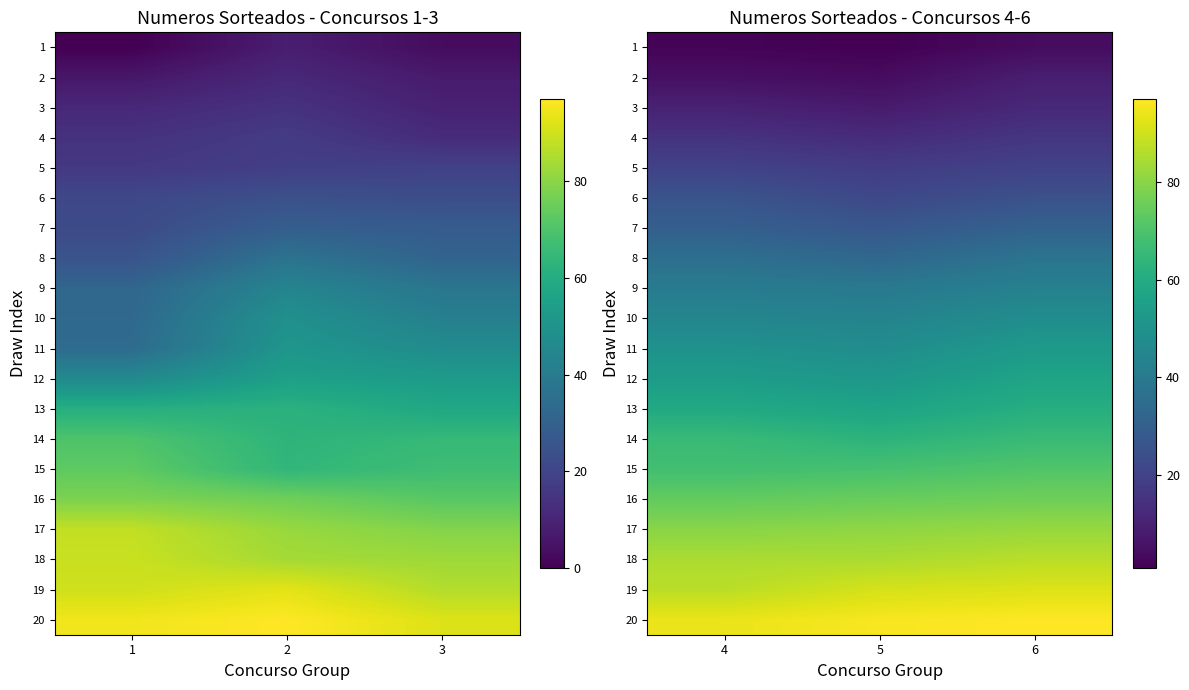

How many series are shown in this chart?

20